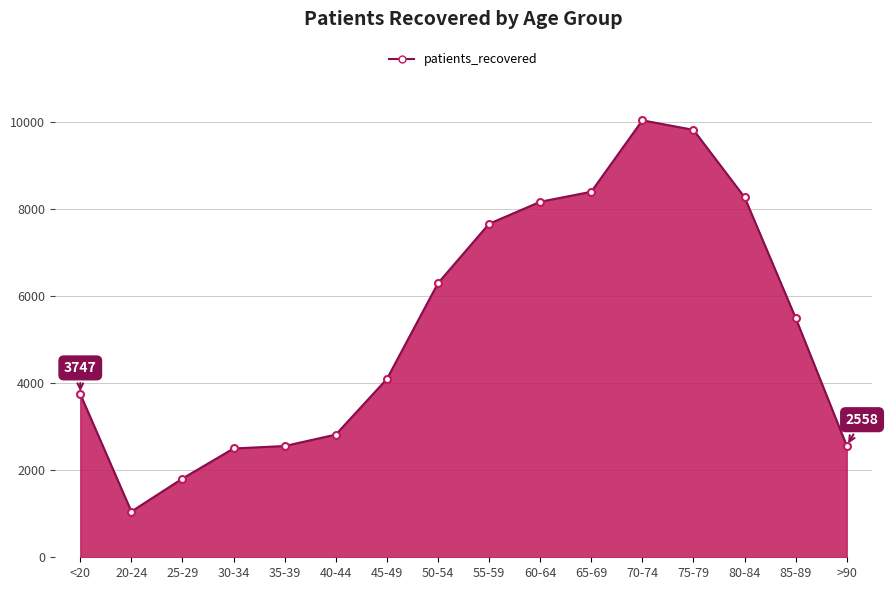

What position from the left is 50-54?

8